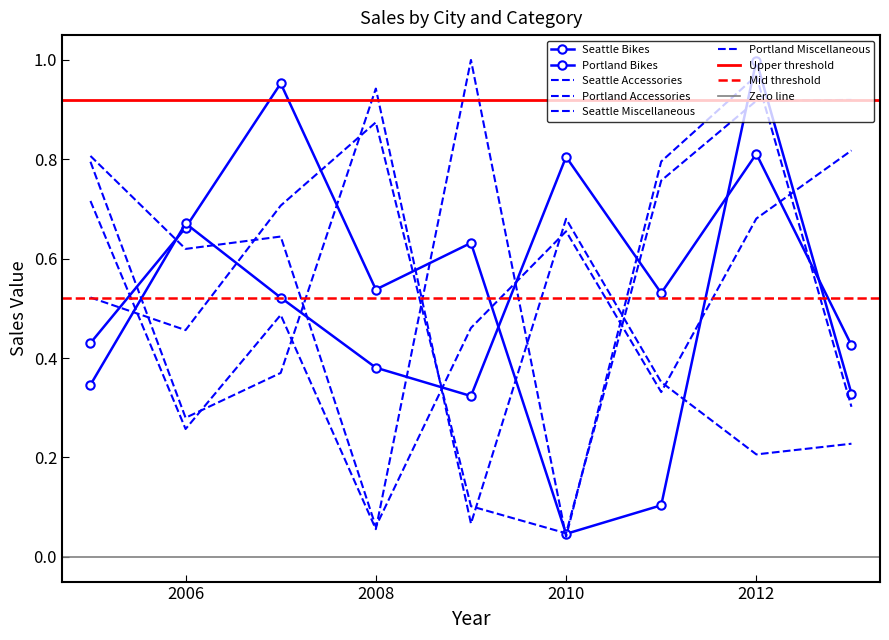

True or false: Seattle Bikes has a value of 0.9 at 2008.

False